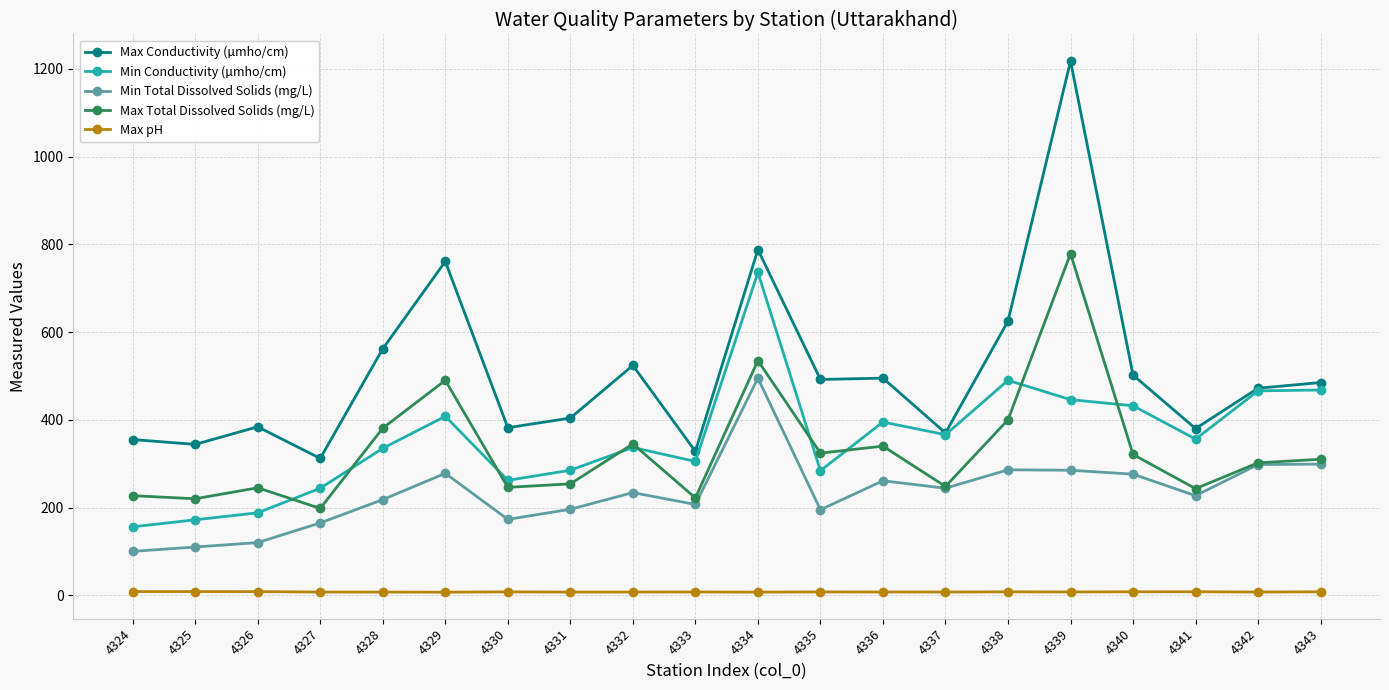

How many values in the Max Conductivity (µmho/cm) series are below 485?

10